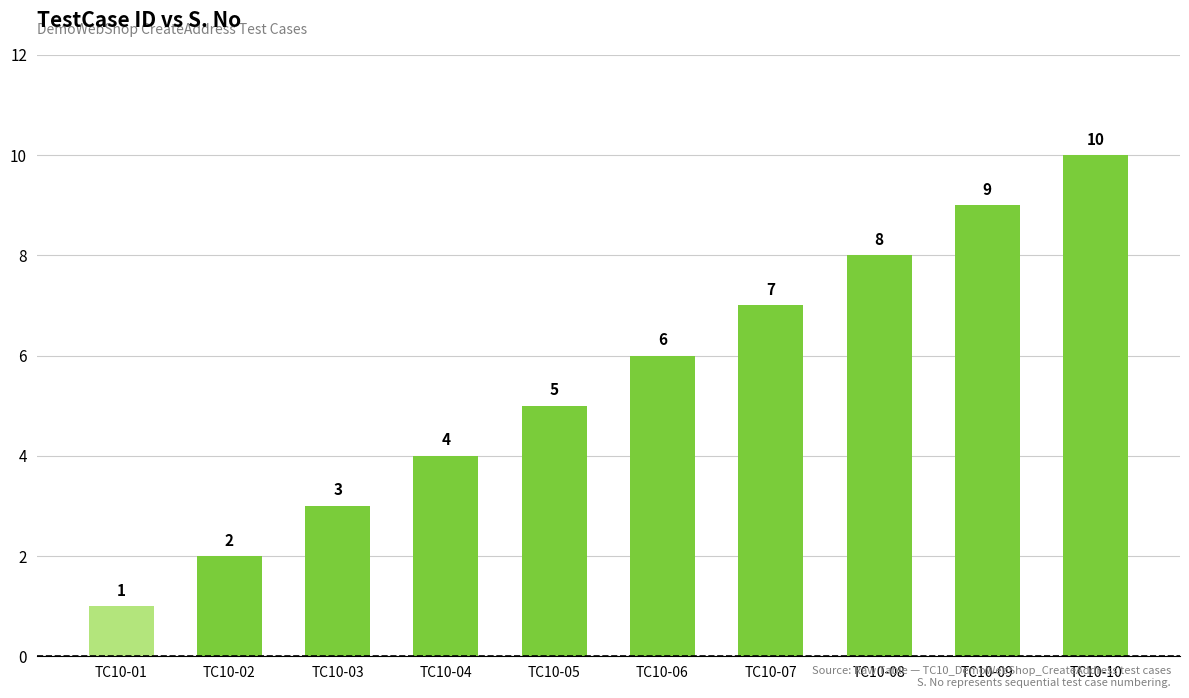

The value at TC10-06 is 3. True or false?

False